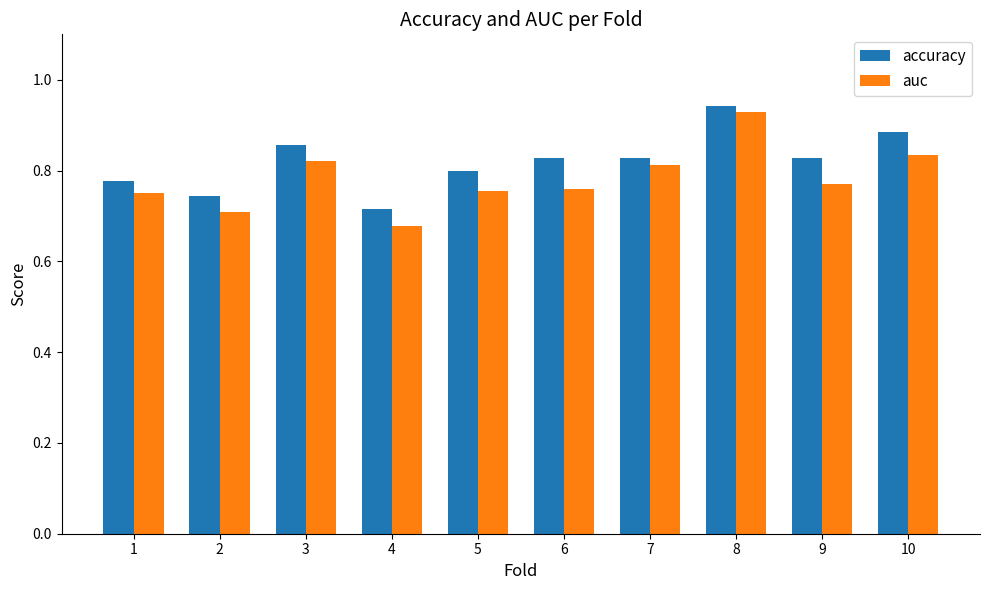

At how many categories does at least one series exceed 0?

10